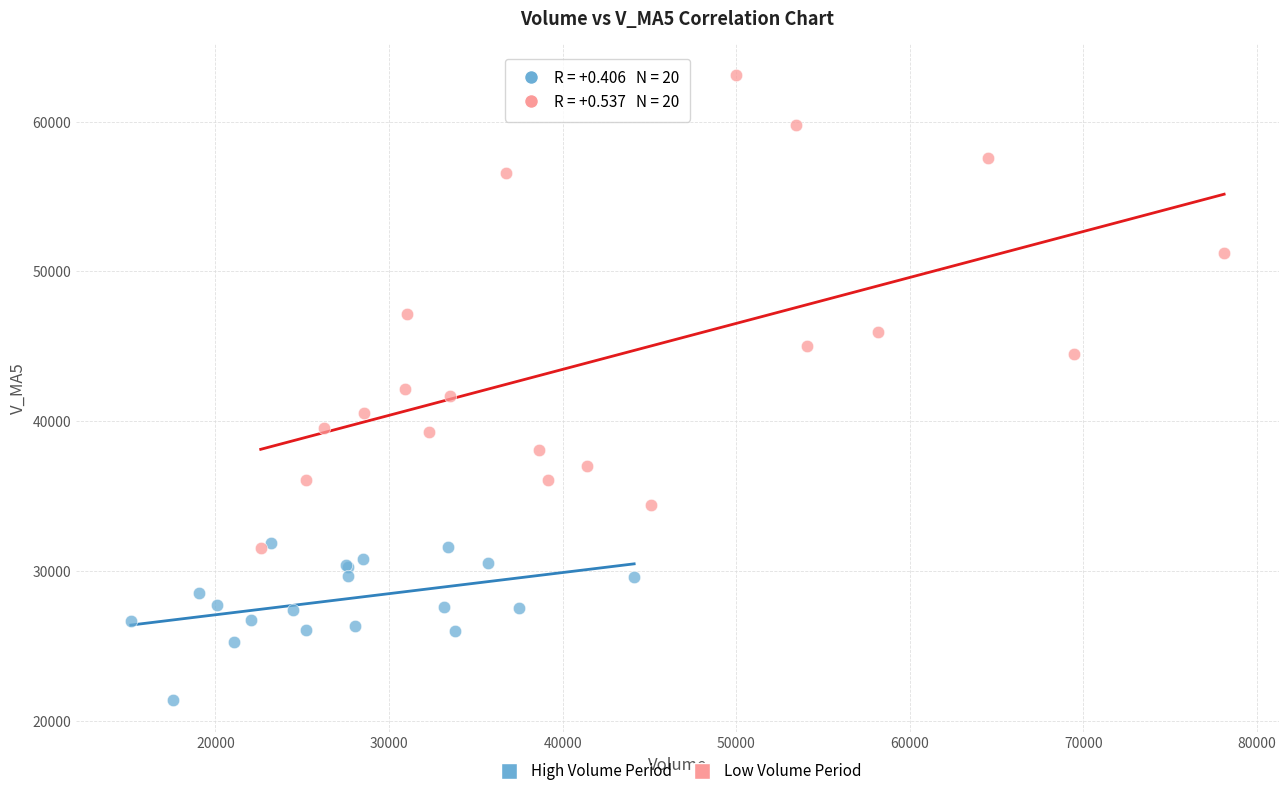

Which series has the widest spread of Y values?

Low Volume Period